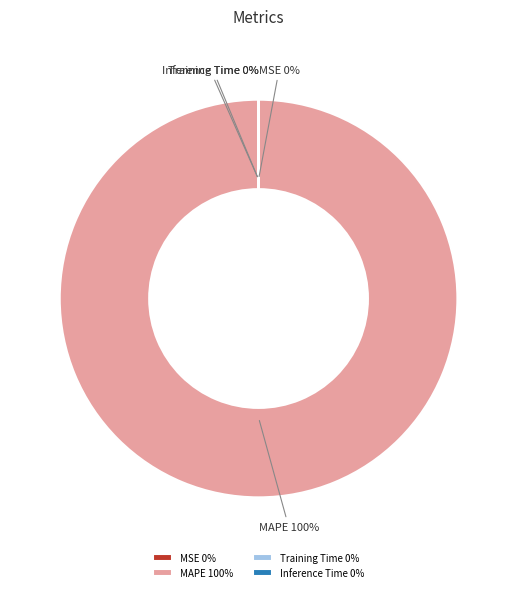

To the nearest percent, what is the average slice percentage?

25%